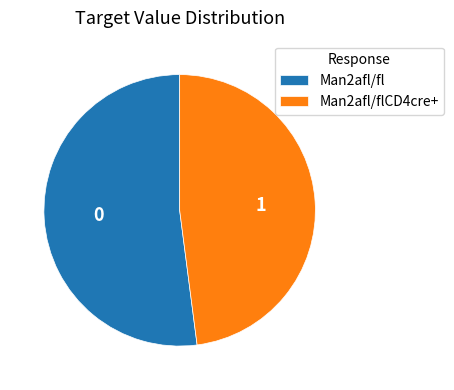

Do Man2afl/flCD4cre+ and Man2afl/fl together represent more than half of the pie?

Yes